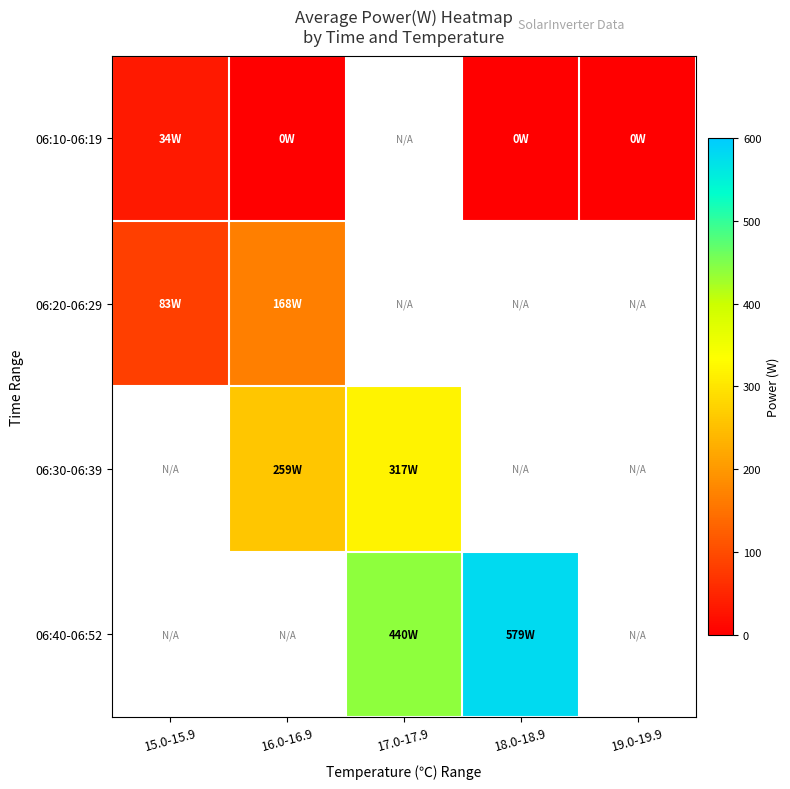

Between 16.0-16.9 and 18.0-18.9, which is larger?

16.0-16.9